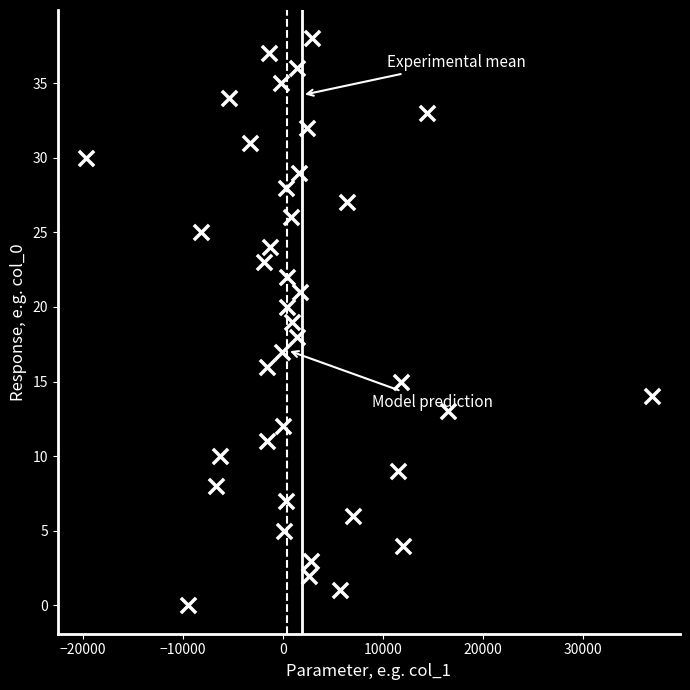

What is the range of Y values (max minus min)?

38